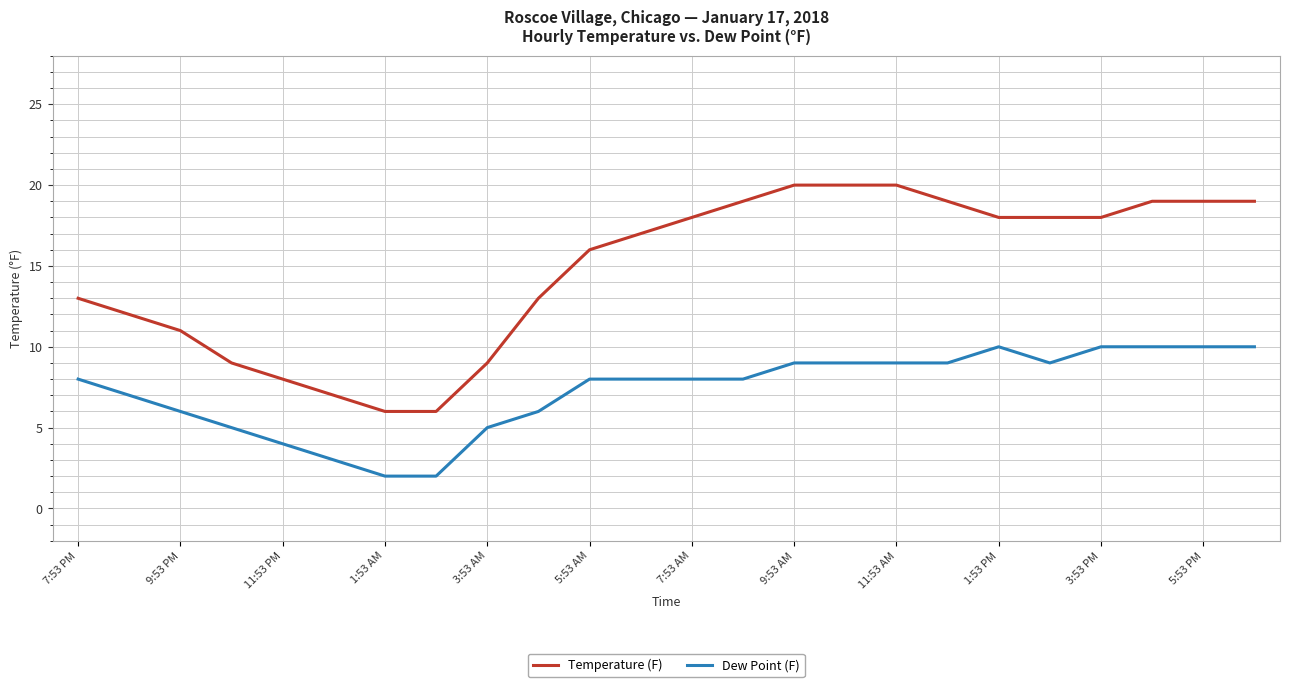

True or false: Temperature (F) and Dew Point (F) cross at least once.

False